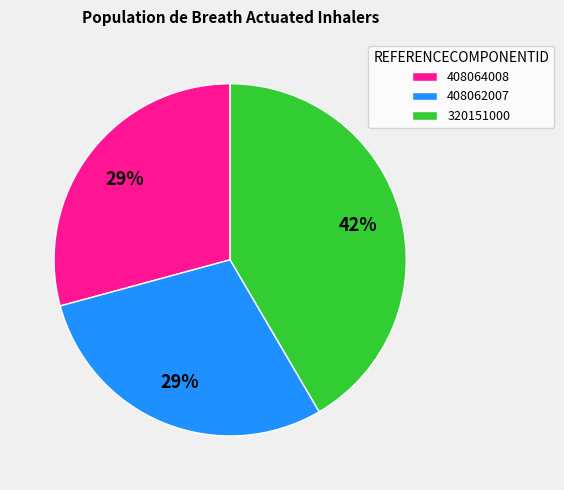

To the nearest percent, what portion does 320151000 represent?

42%